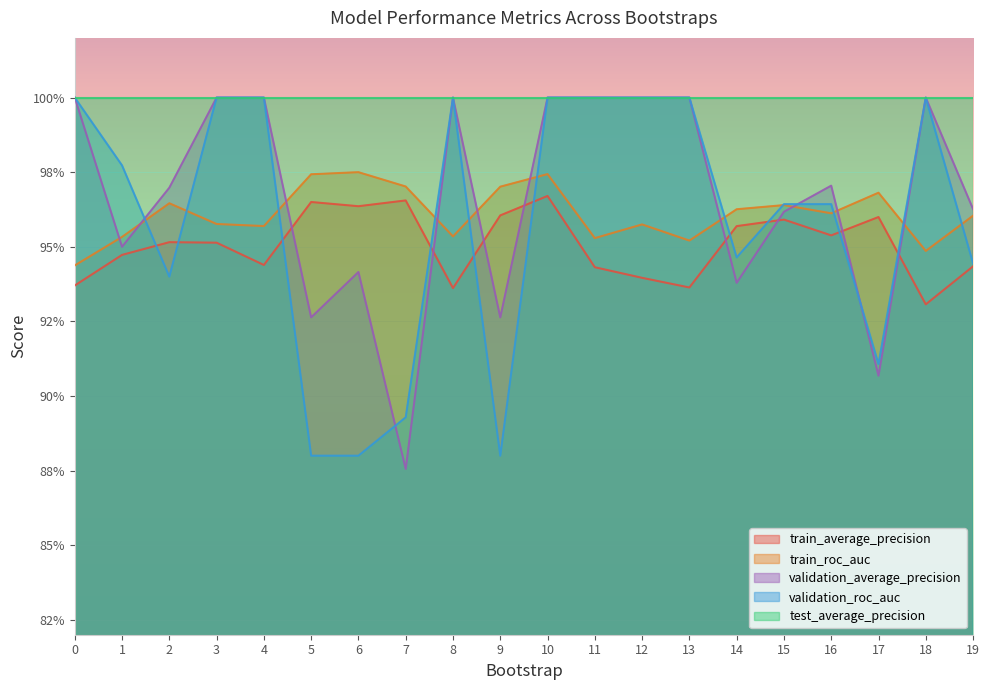

Is the value of validation_roc_auc at 4 greater than the value of validation_average_precision at 8?

No